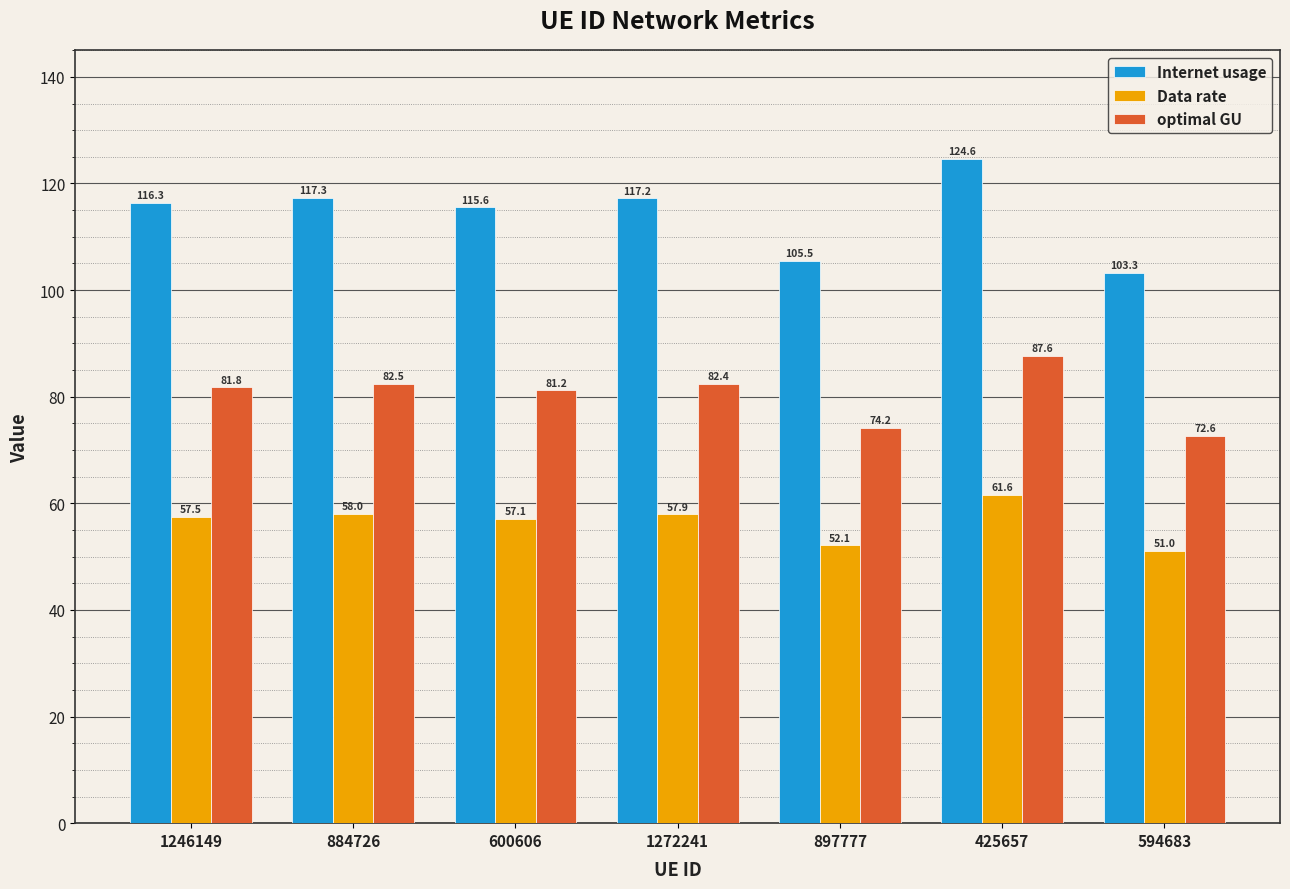

How many distinct data groups are displayed?

3